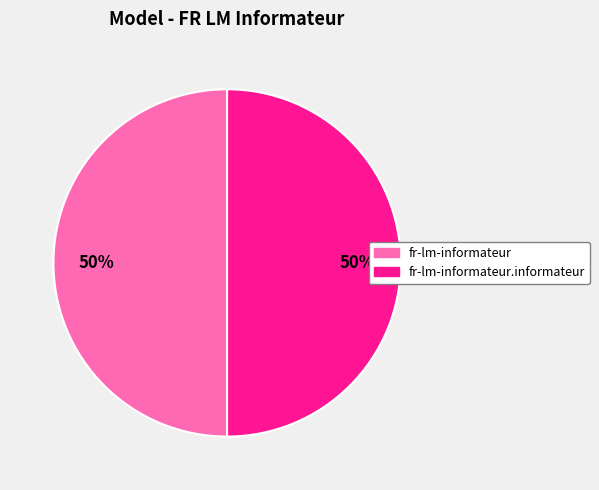

To the nearest percent, what is the average slice percentage?

50%